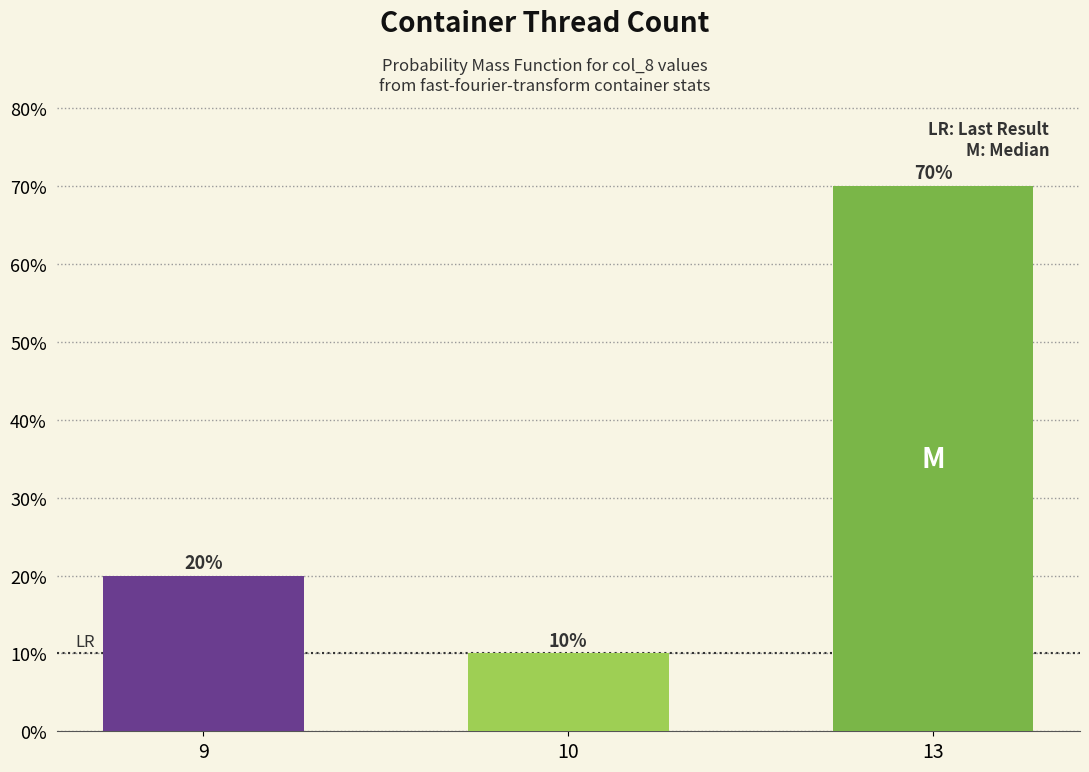

Rank the categories by value from lowest to highest.

10, 9, 13